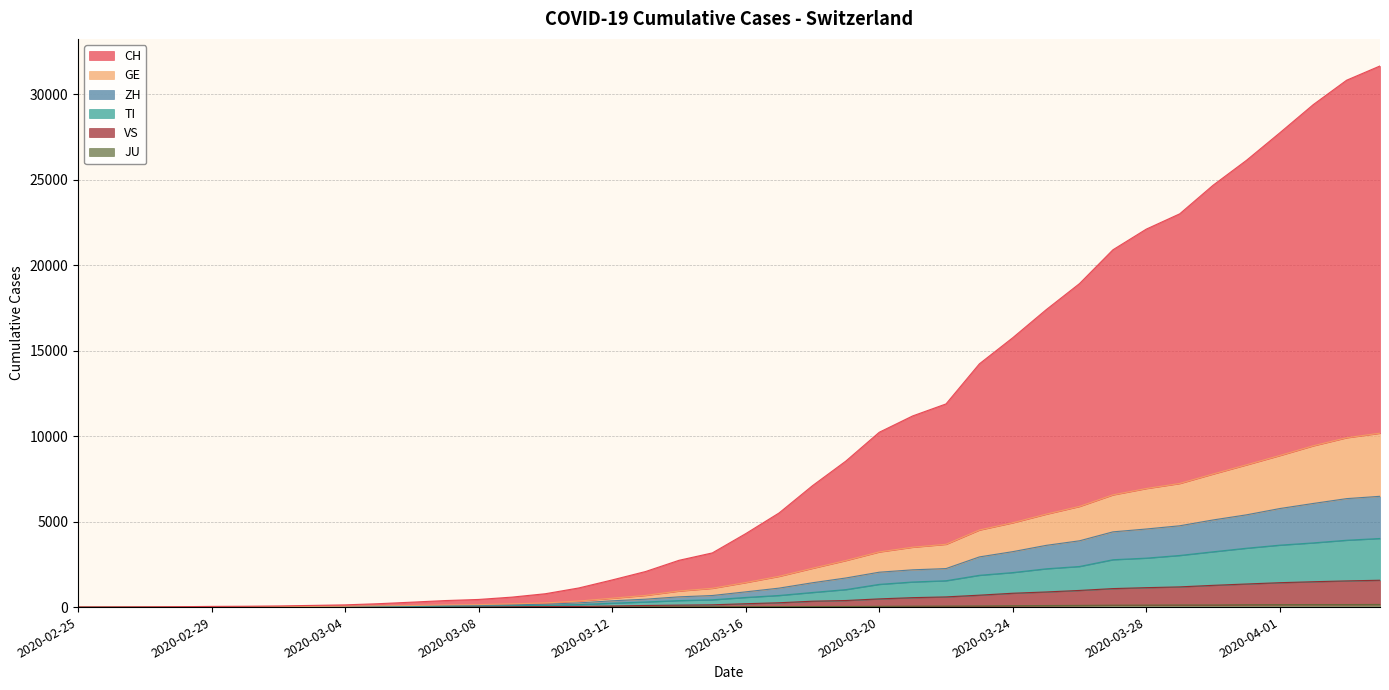

What is the label of the 14th point from the right?

2020-03-22